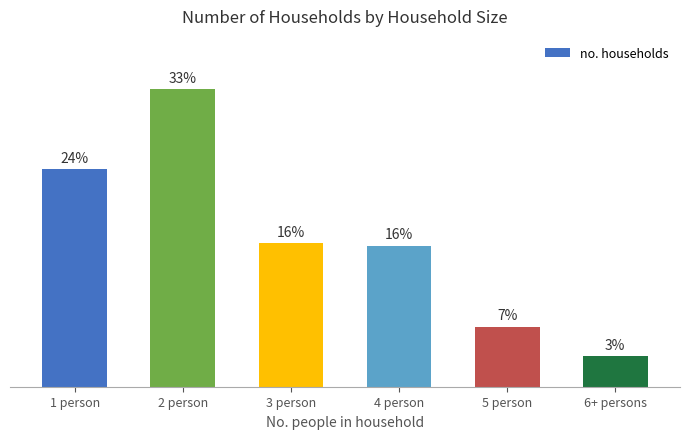

Does the chart contain any negative values?

No